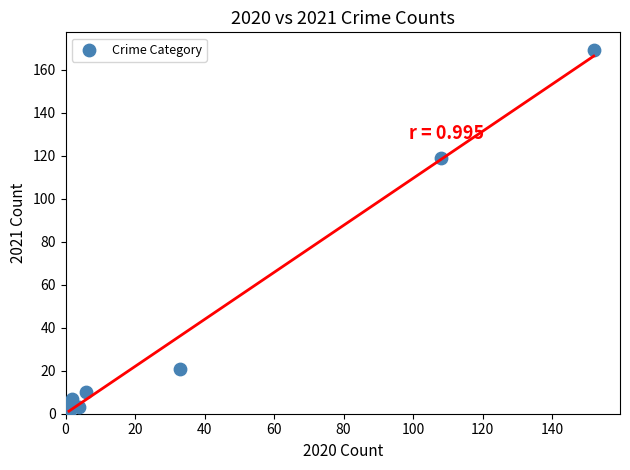

What Y value in the scatter plot is closest to 84?

119